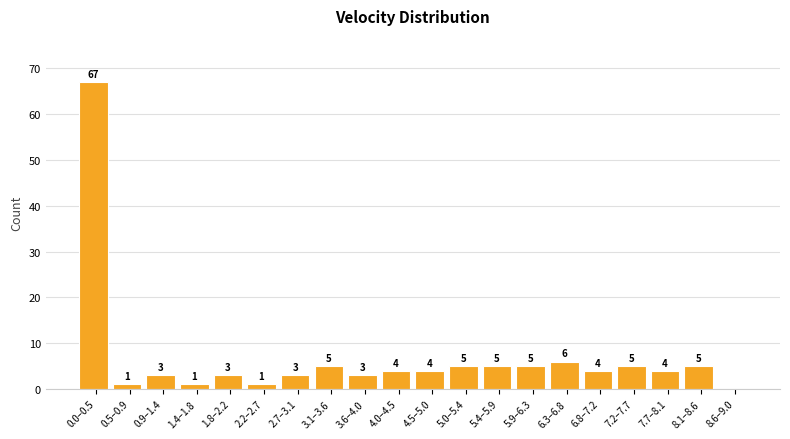

Reading left to right, extract all data points from this chart.

0.0–0.5=67	0.5–0.9=1	0.9–1.4=3	1.4–1.8=1	1.8–2.2=3	2.2–2.7=1	2.7–3.1=3	3.1–3.6=5	3.6–4.0=3	4.0–4.5=4	4.5–5.0=4	5.0–5.4=5	5.4–5.9=5	5.9–6.3=5	6.3–6.8=6	6.8–7.2=4	7.2–7.7=5	7.7–8.1=4	8.1–8.6=5	8.6–9.0=0